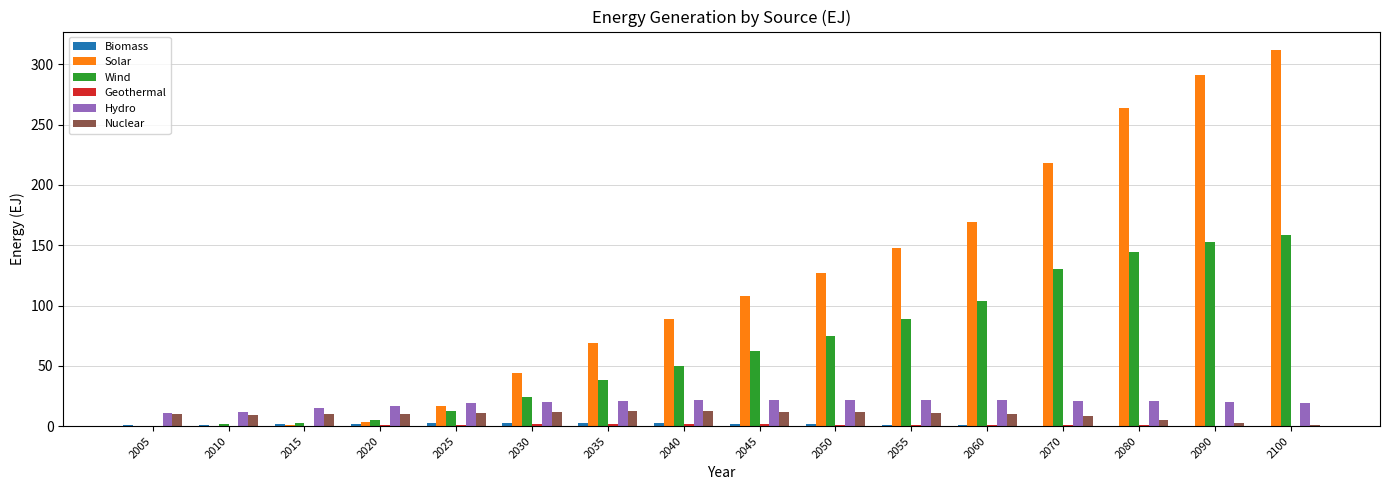

How many data points does each series have?

16